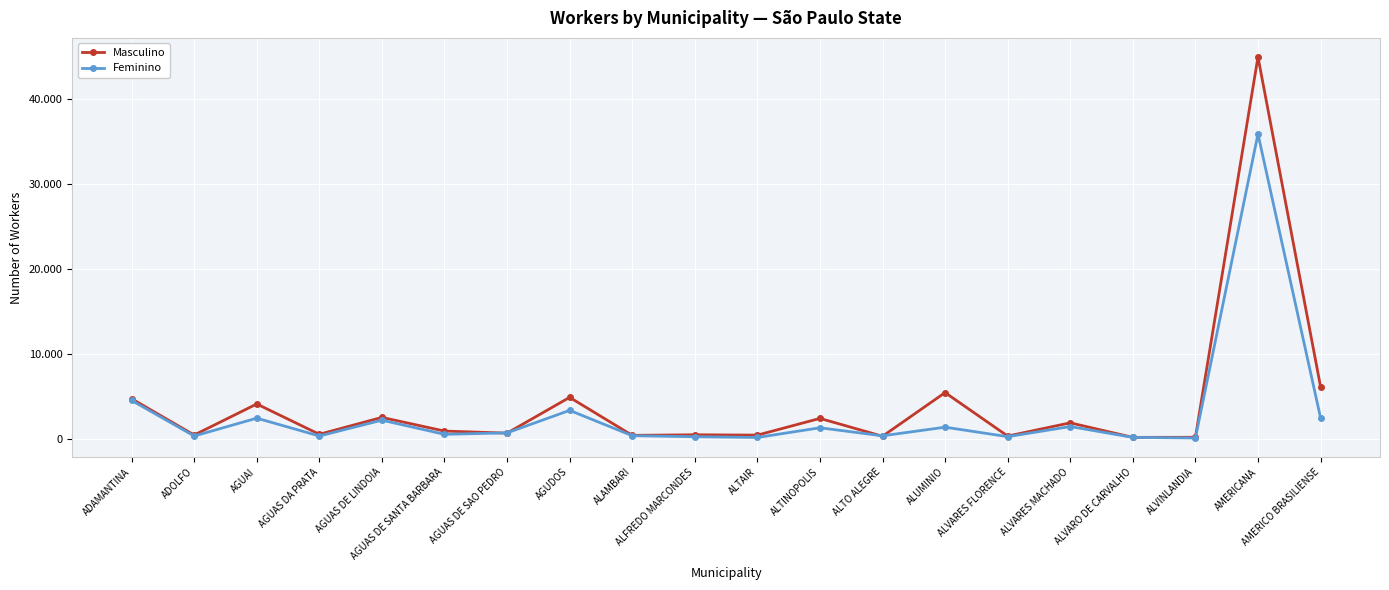

Which series has the largest range (max minus min)?

Masculino